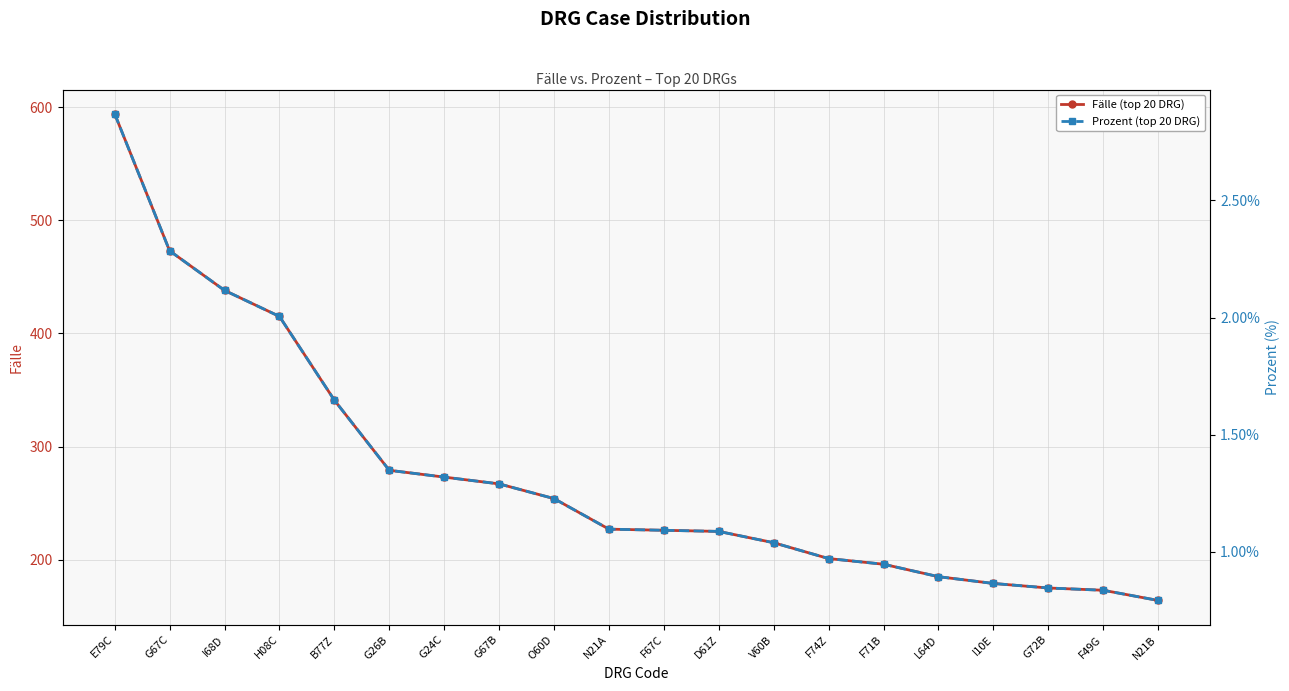

Which series has the largest range (max minus min)?

Fälle (top 20 DRG)